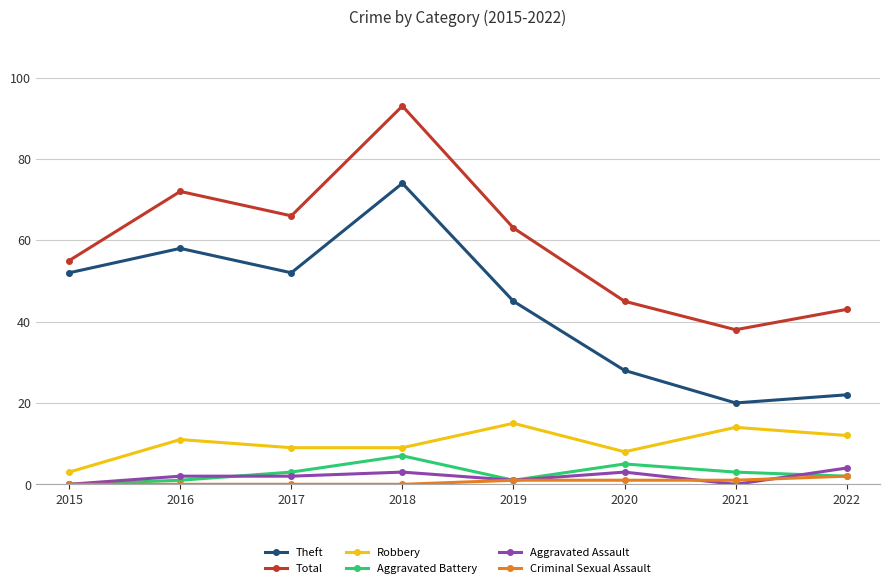

What is the value of the Total point at the 2nd from the left?

72